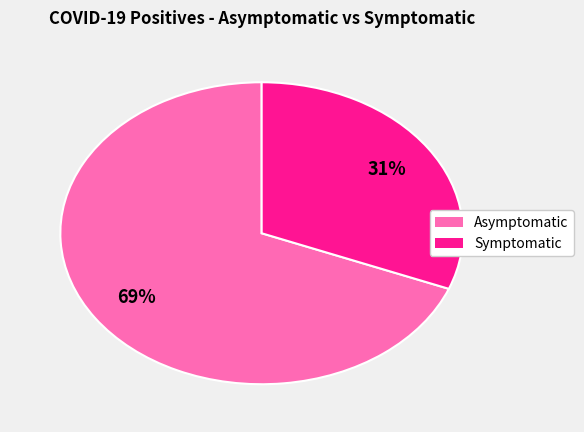

How many slices are in this pie chart?

2